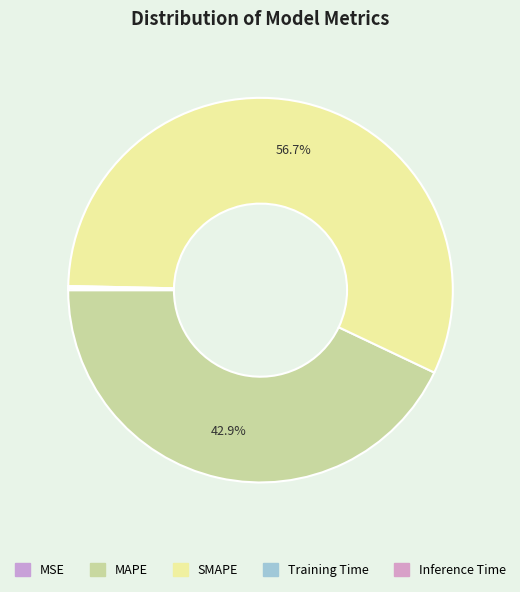

Does MSE account for over 50% of the chart?

No